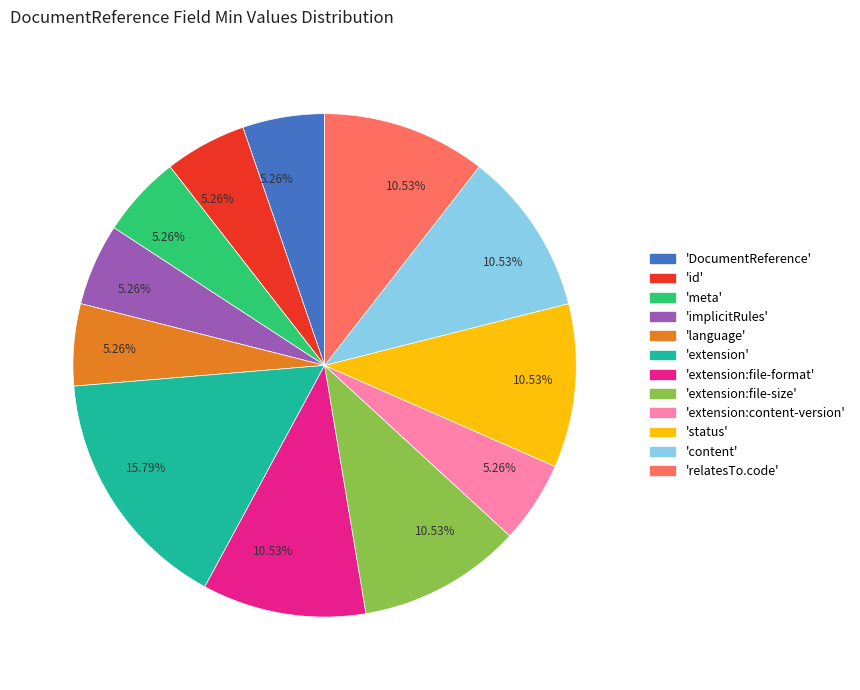

Is there any slice that represents more than half of the pie?

No